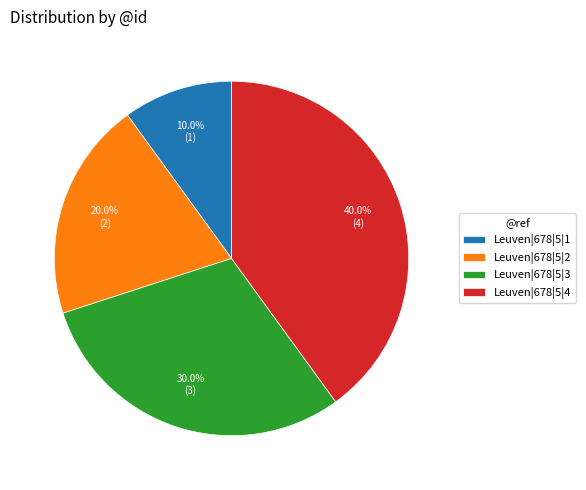

Is there a majority slice in this chart?

No